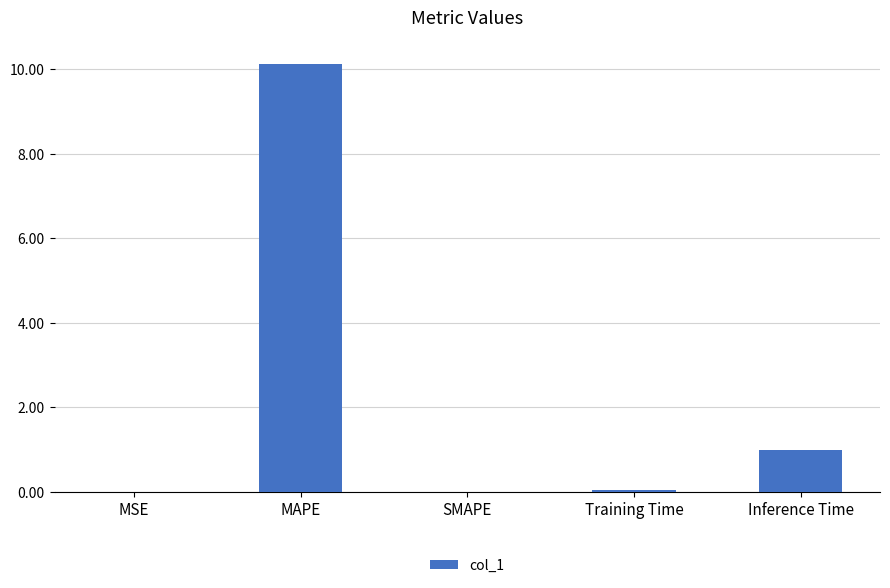

Are the bars horizontal?

No